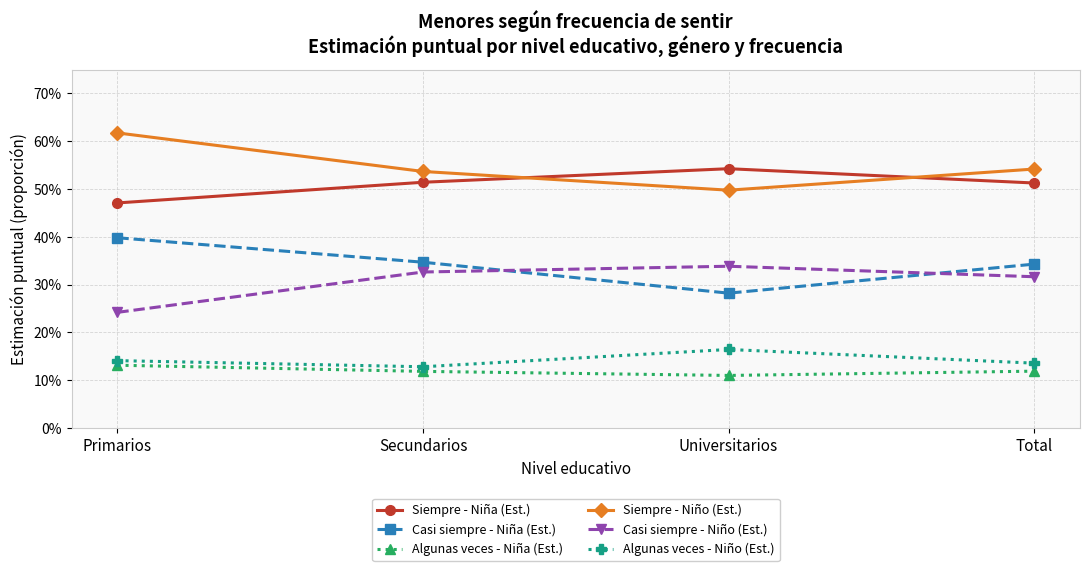

Between Universitarios and Total, which is larger?

Universitarios